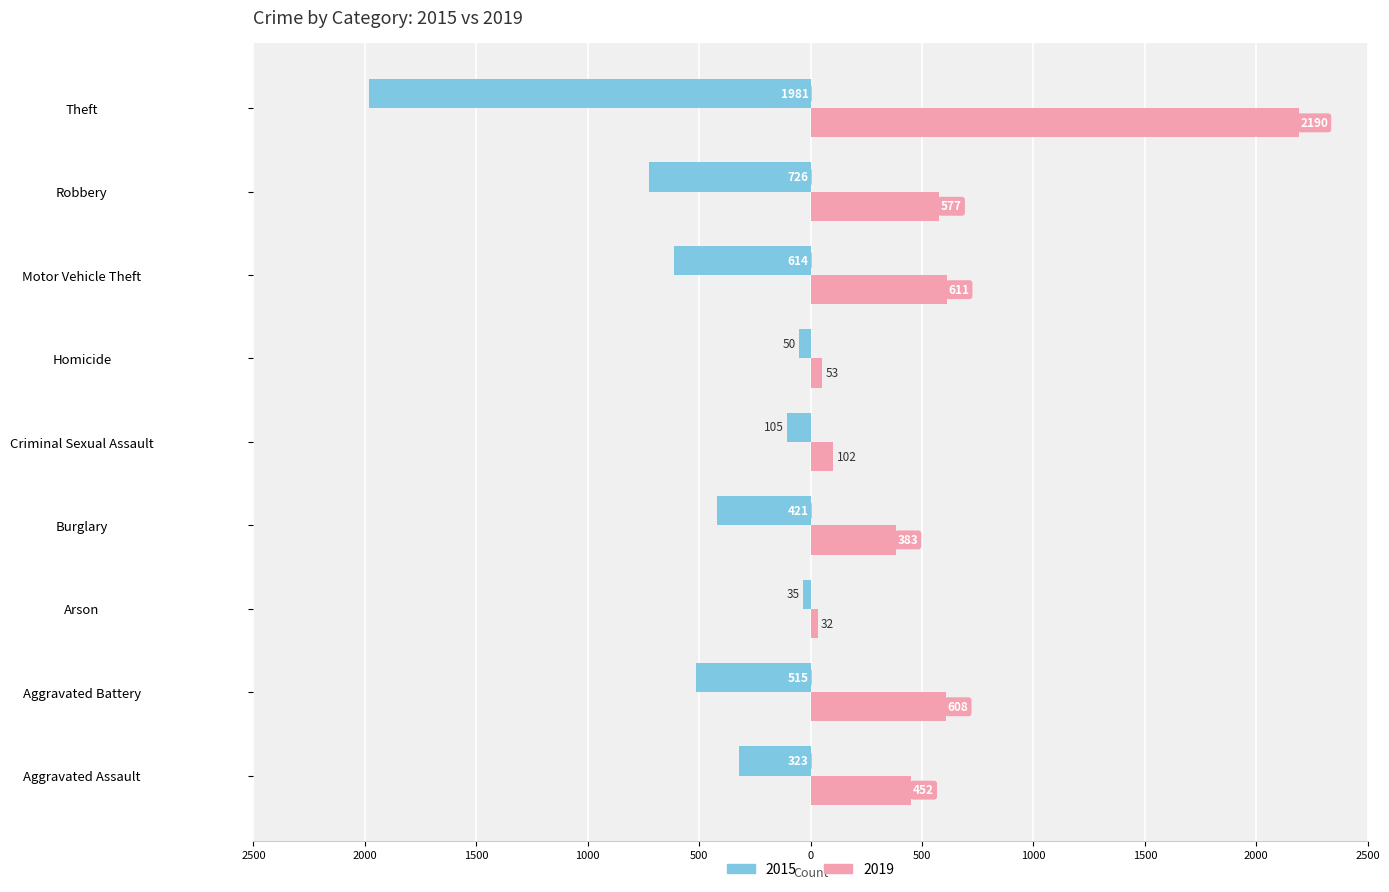

What are all the series names shown in the legend?

2015, 2019